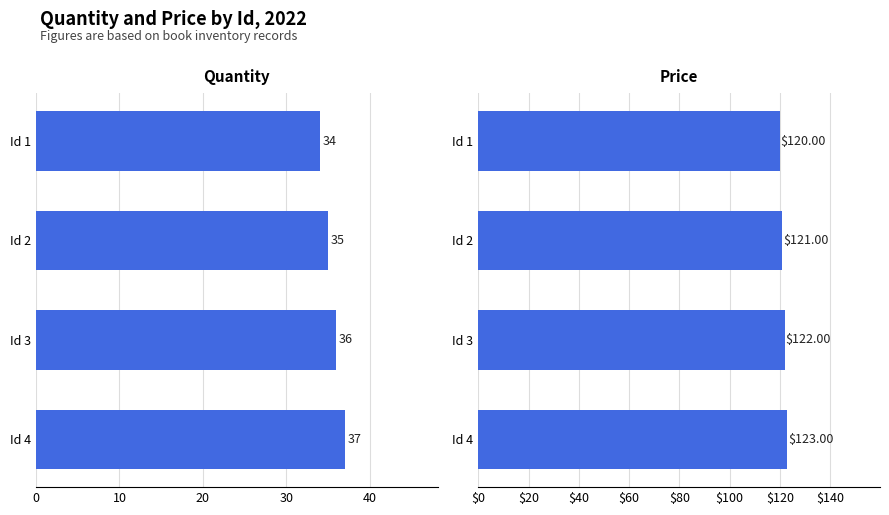

What is the minimum value shown in the chart?

34